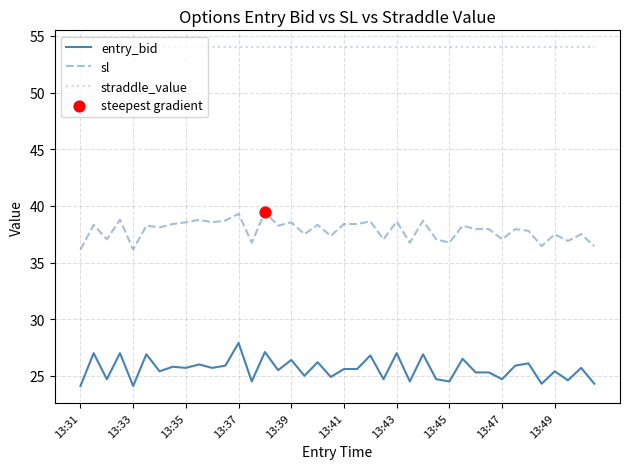

List the series in order of their overall mean, lowest first.

entry_bid, sl, straddle_value